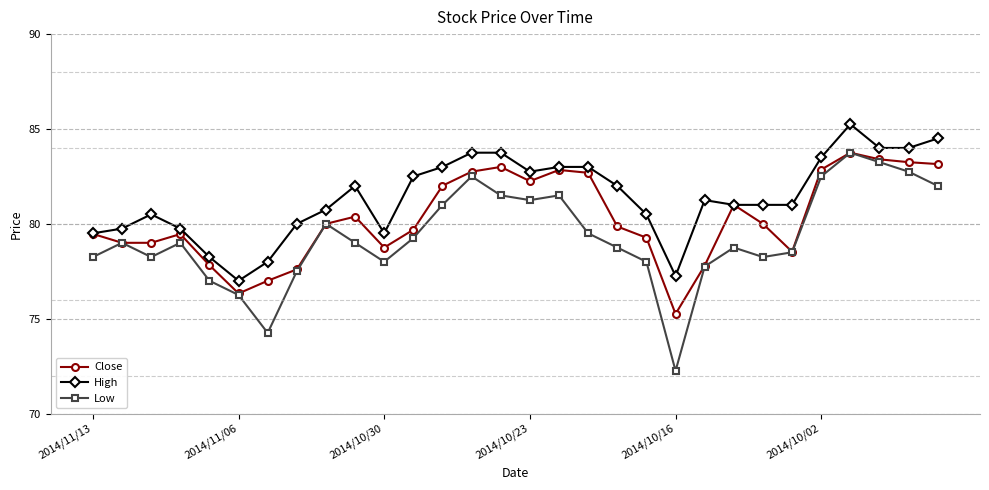

What is the lowest value of the High series?

77.0